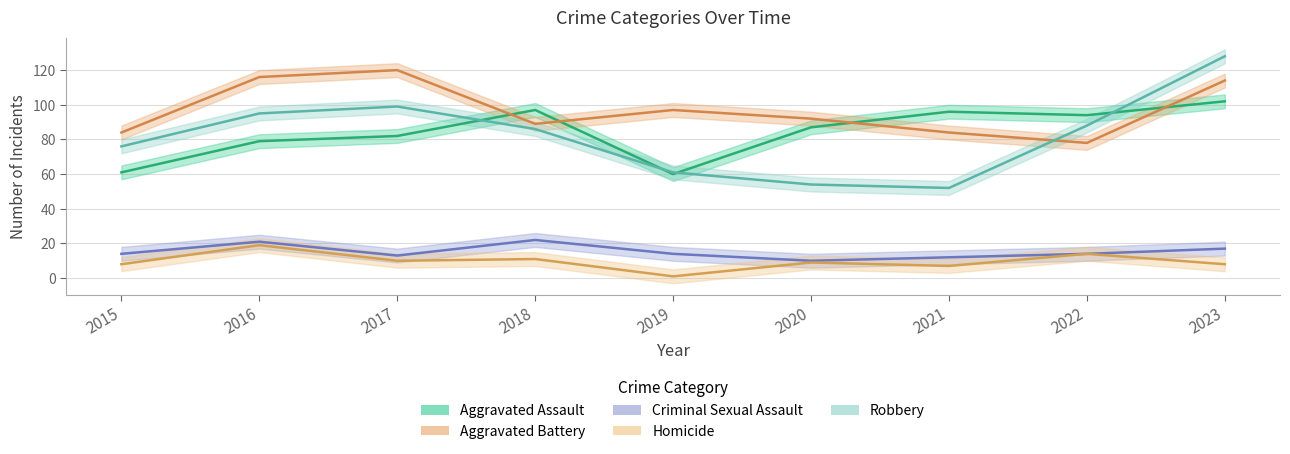

At which category does Homicide reach its first local valley?

2017